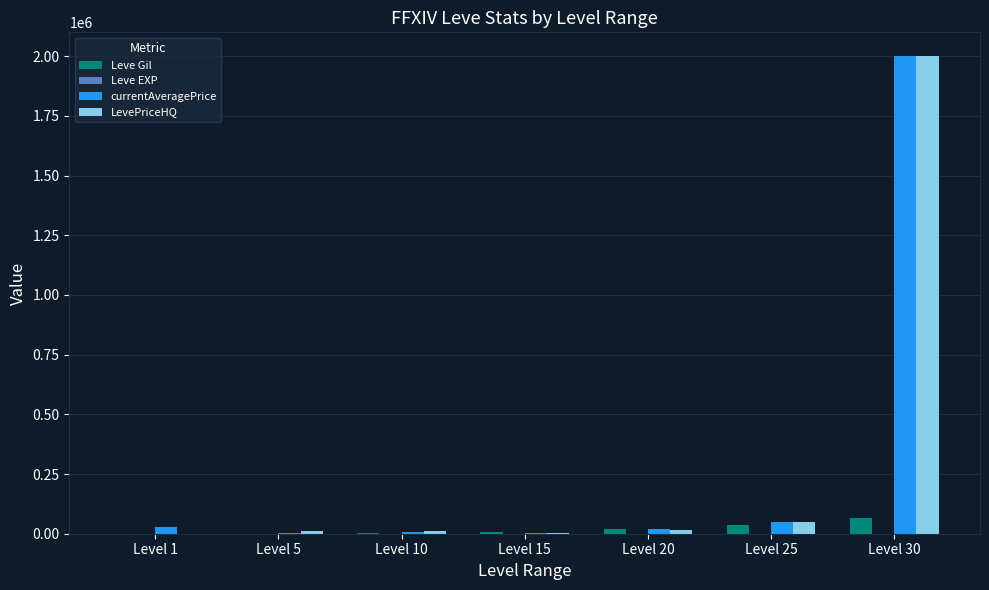

What is the sum of the Leve Gil values at Level 10 and Level 25?

37380